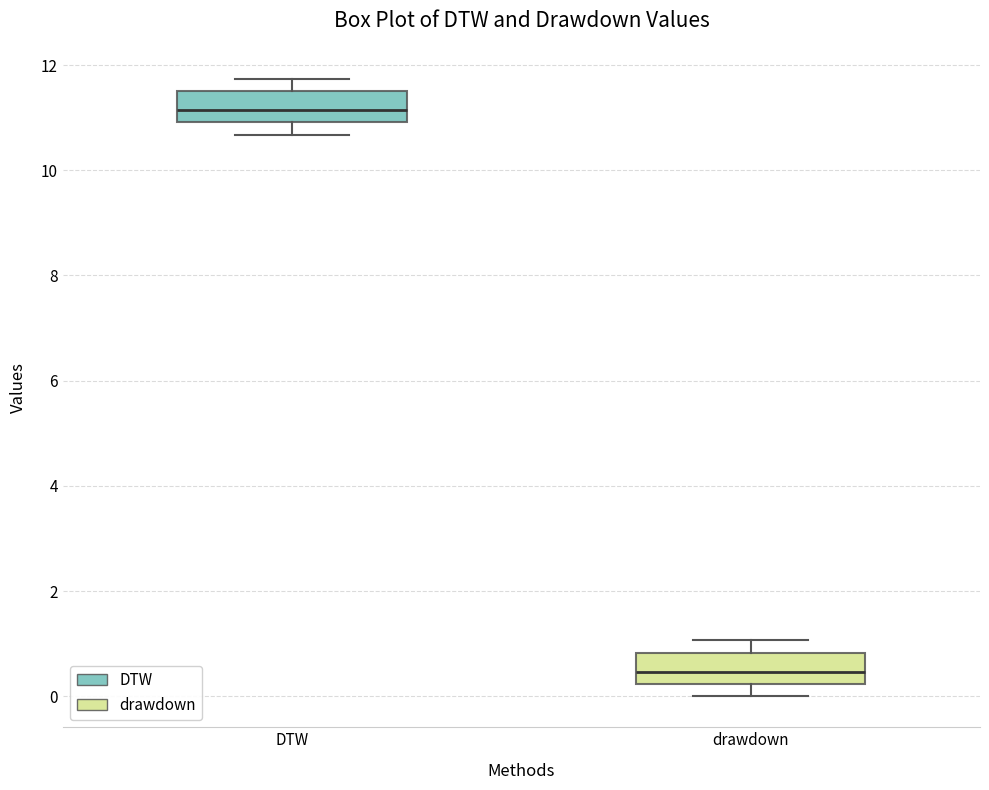

Where does the lower whisker of the box for DTW end on the y-axis? The values are not printed on the chart, so give them approximately, as read against the axis.

10.6